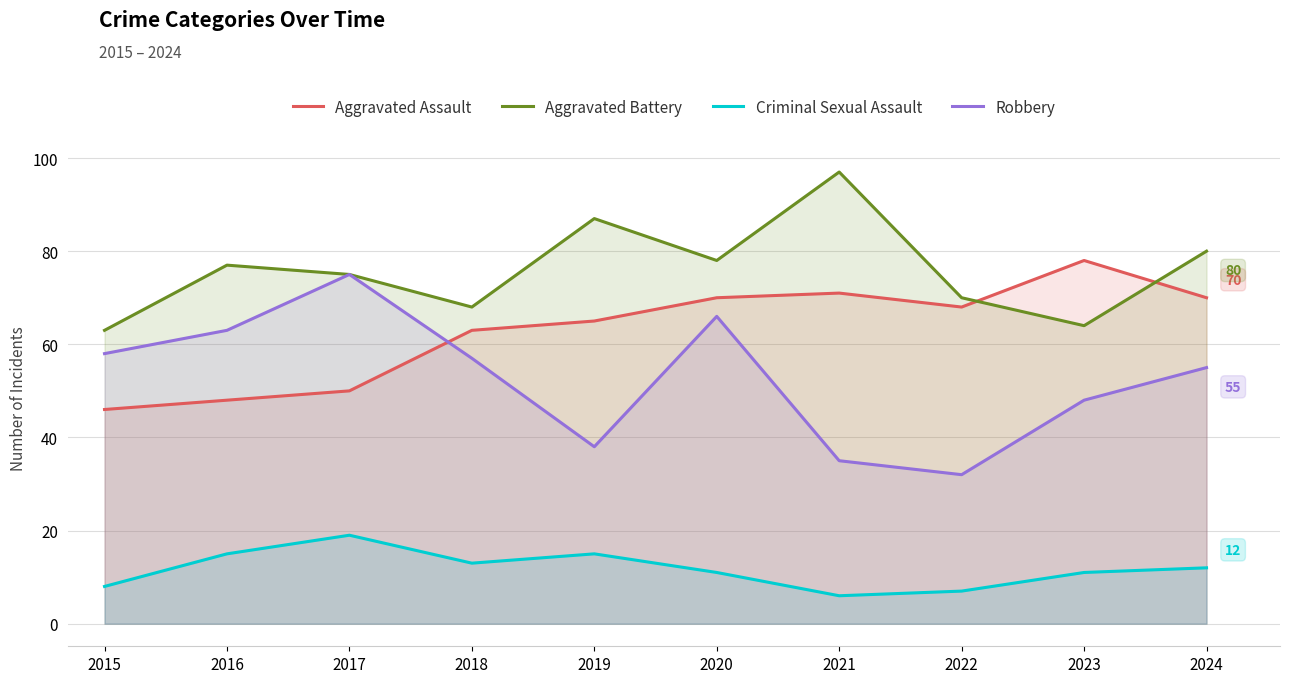

How many lines are shown in the chart?

4